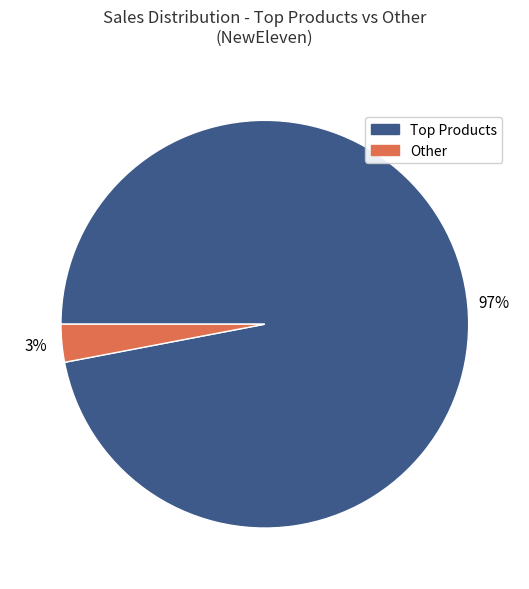

To the nearest percent, what is the average slice percentage?

50%